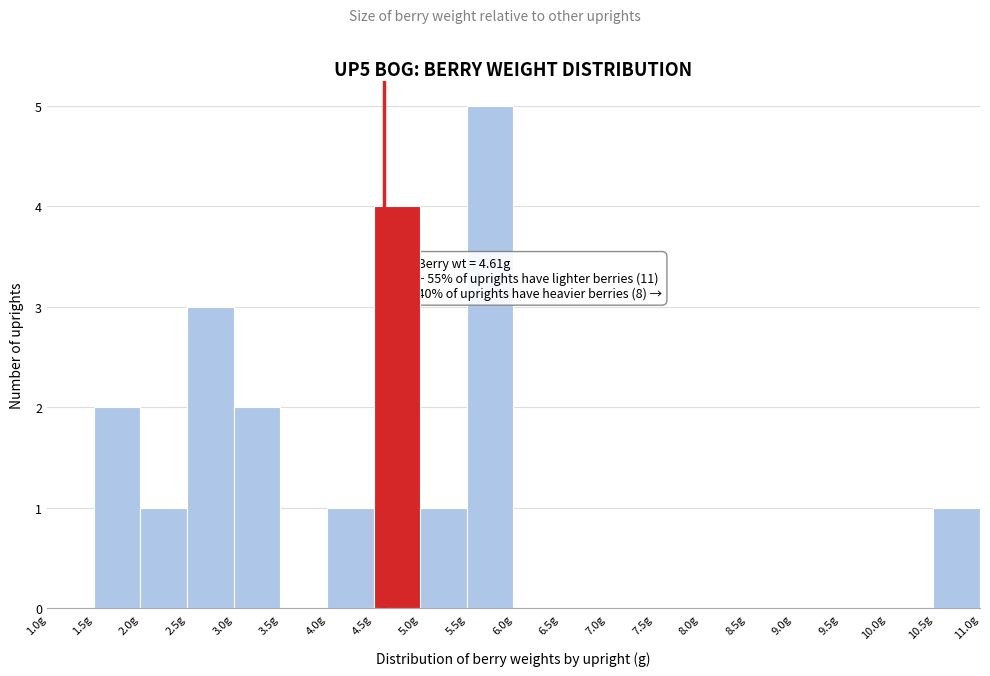

Over which range of the x-axis is the bar tallest?

5.5 to 6.0